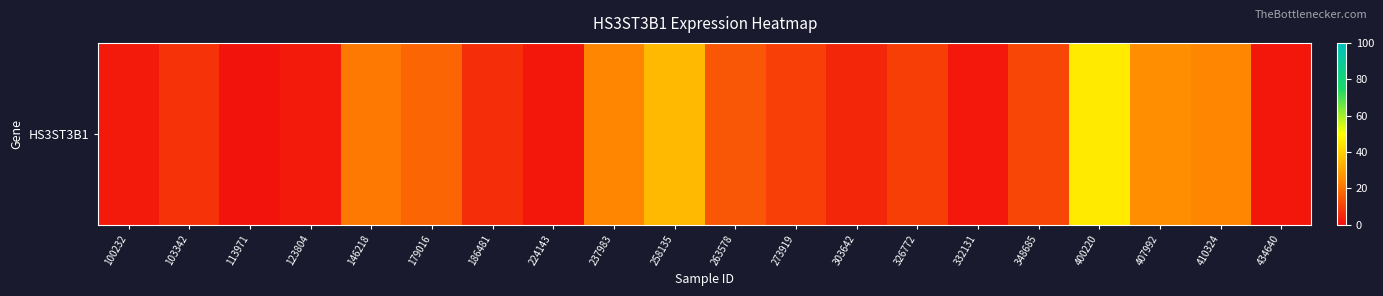

At which label is the value closest to 23?

237983